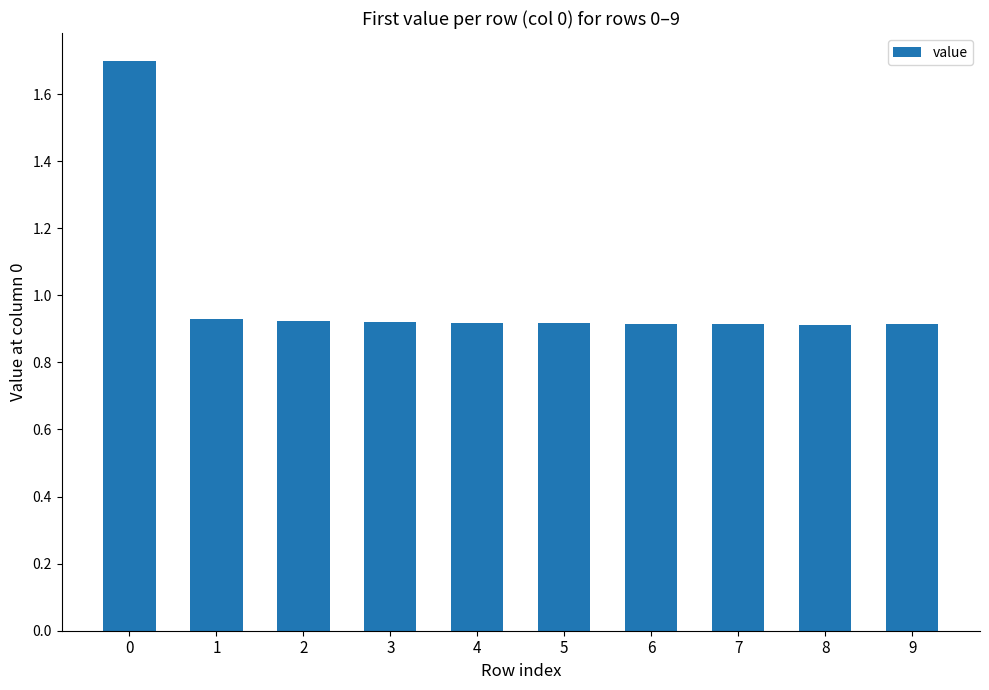

Is it true that the value at 2 is 1.3?

False